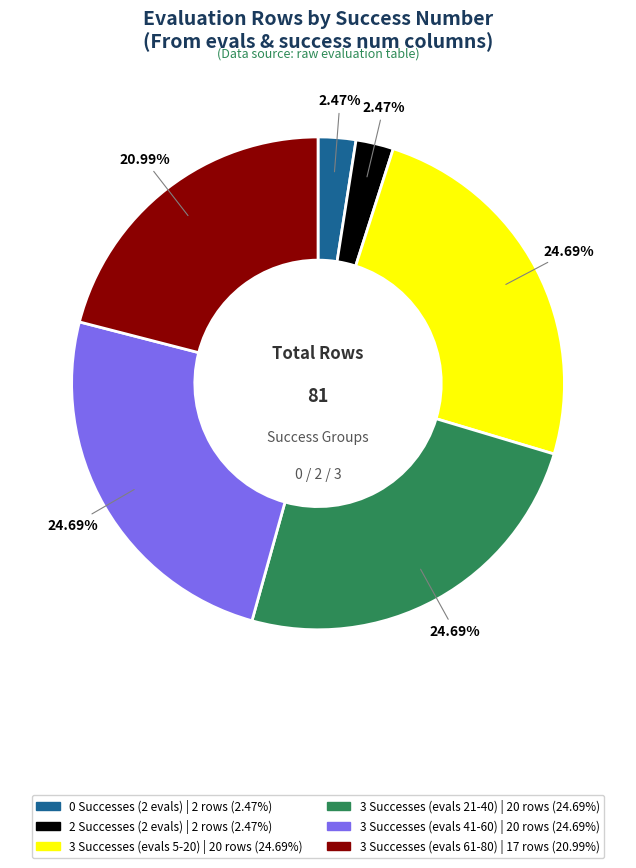

Does any single category account for the majority?

No